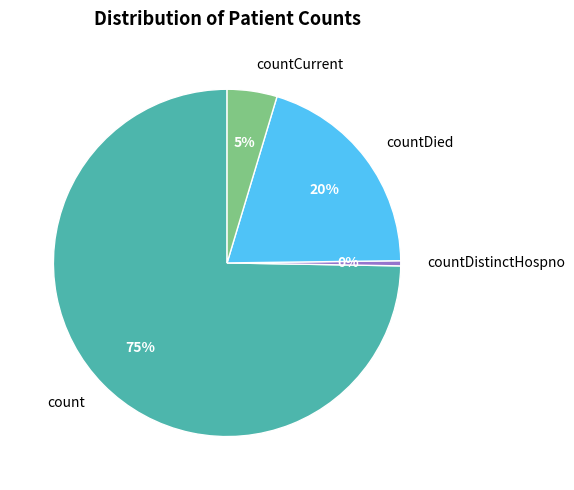

To the nearest percent, what is the combined percentage of countCurrent and countDistinctHospno?

5%